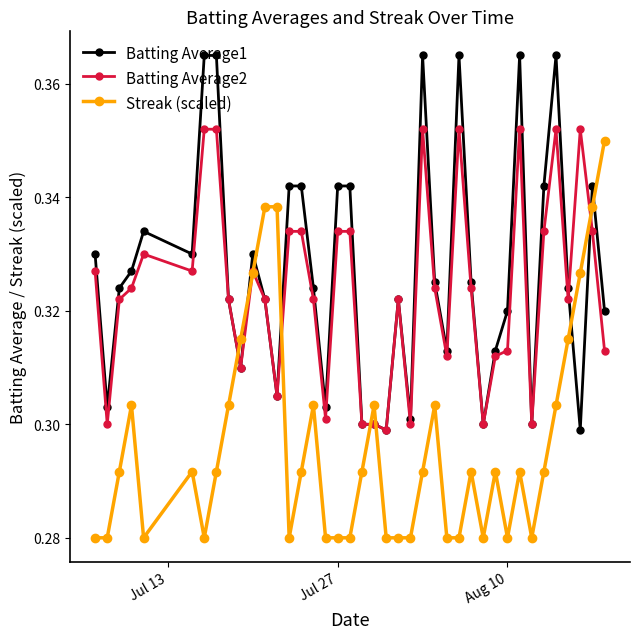

Which series has the widest spread of values?

Streak (scaled)